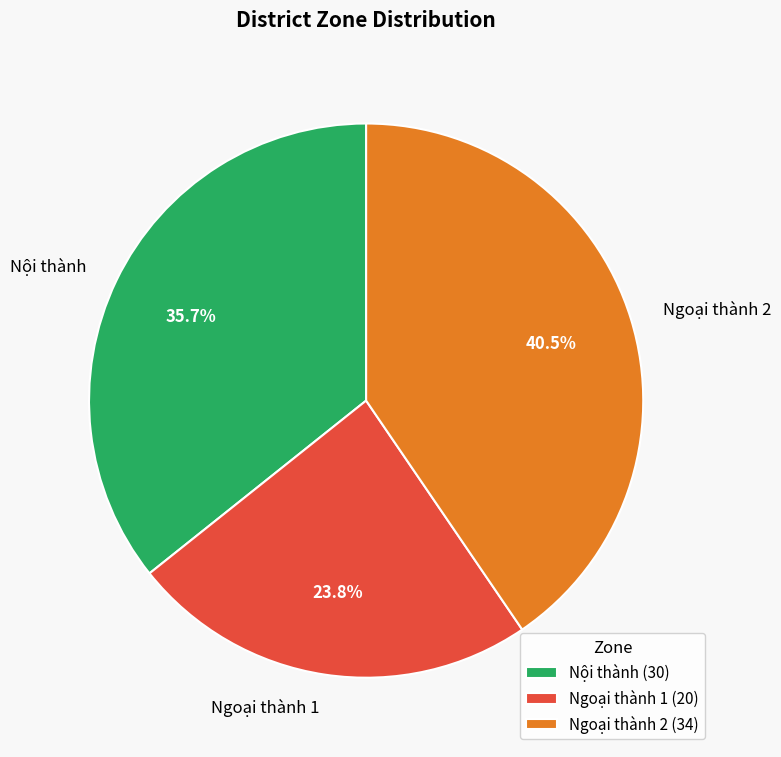

Which category has the biggest portion of the pie?

Ngoại thành 2